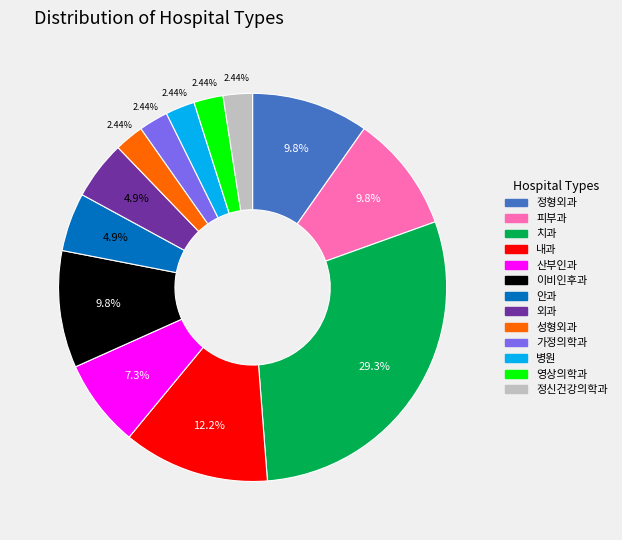

Between 치과 and 병원, which is larger?

치과